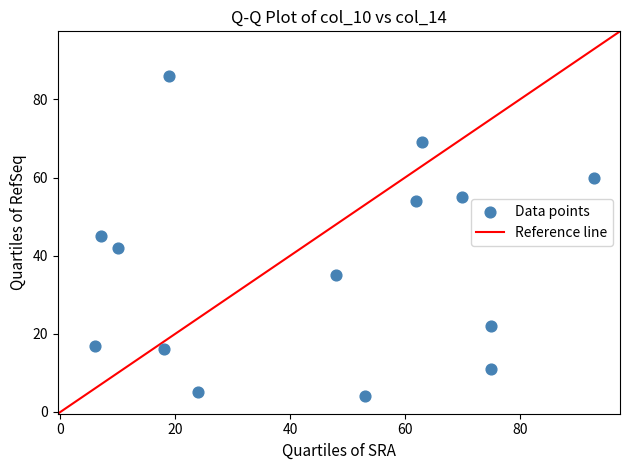

What is the range of Y values (max minus min)?

82